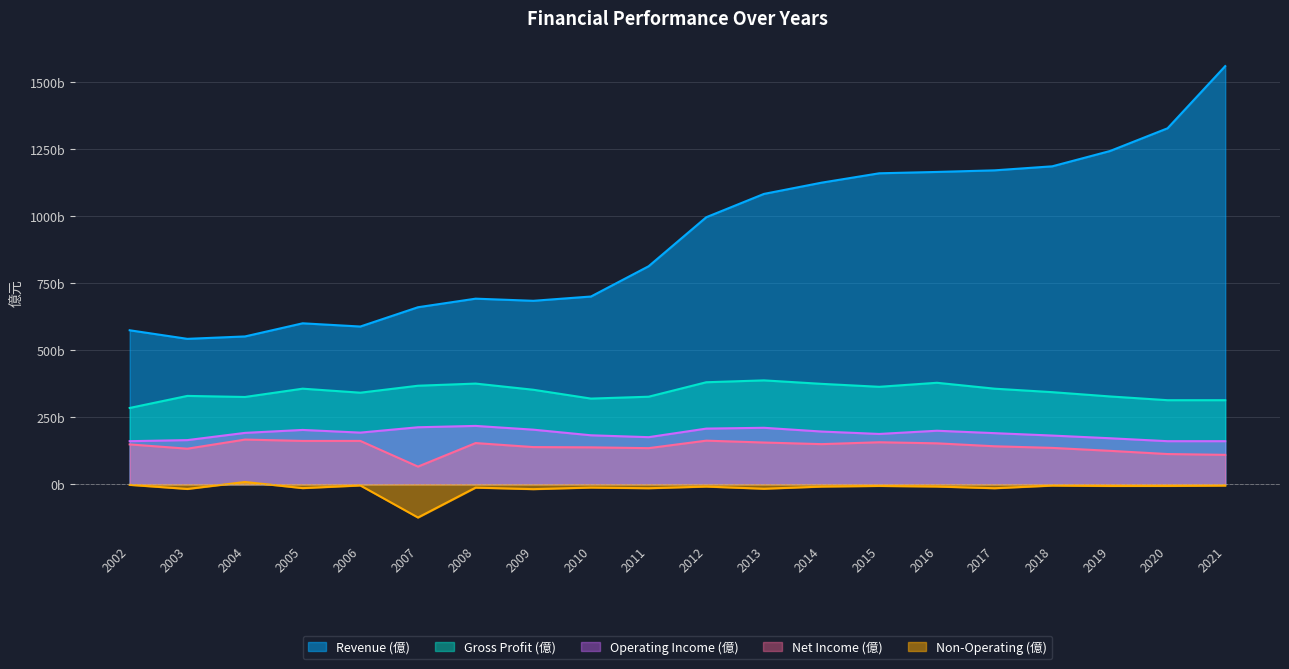

True or false: Operating Income (億) and Gross Profit (億) cross at least once.

False